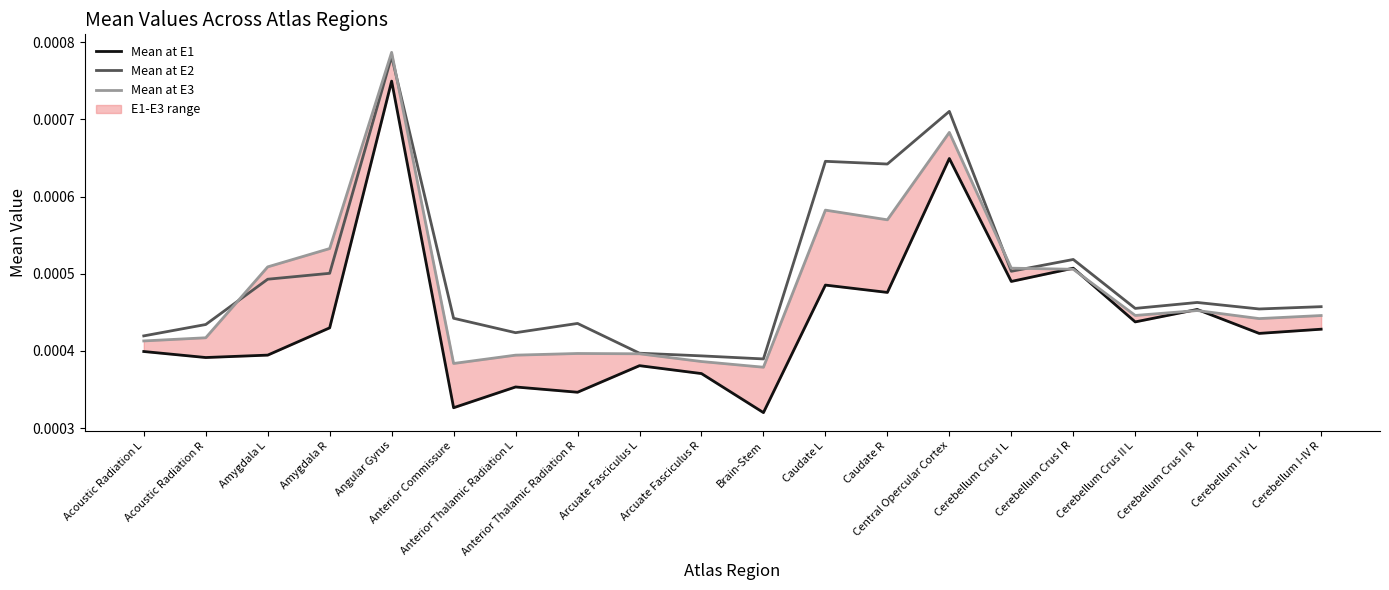

At how many categories does at least one series exceed 0?

20